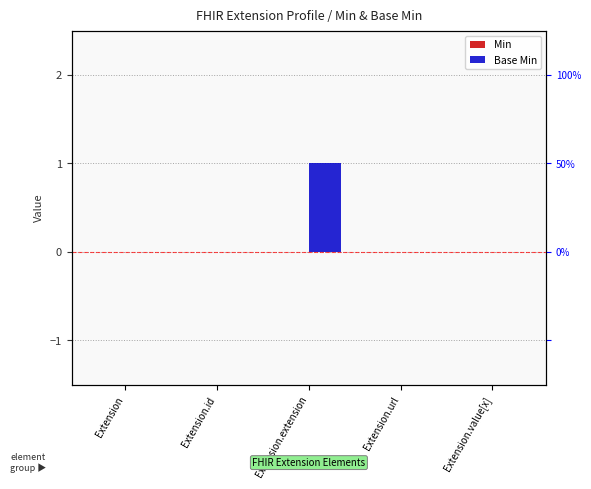

Where is Min nearest to the value 0?

Extension